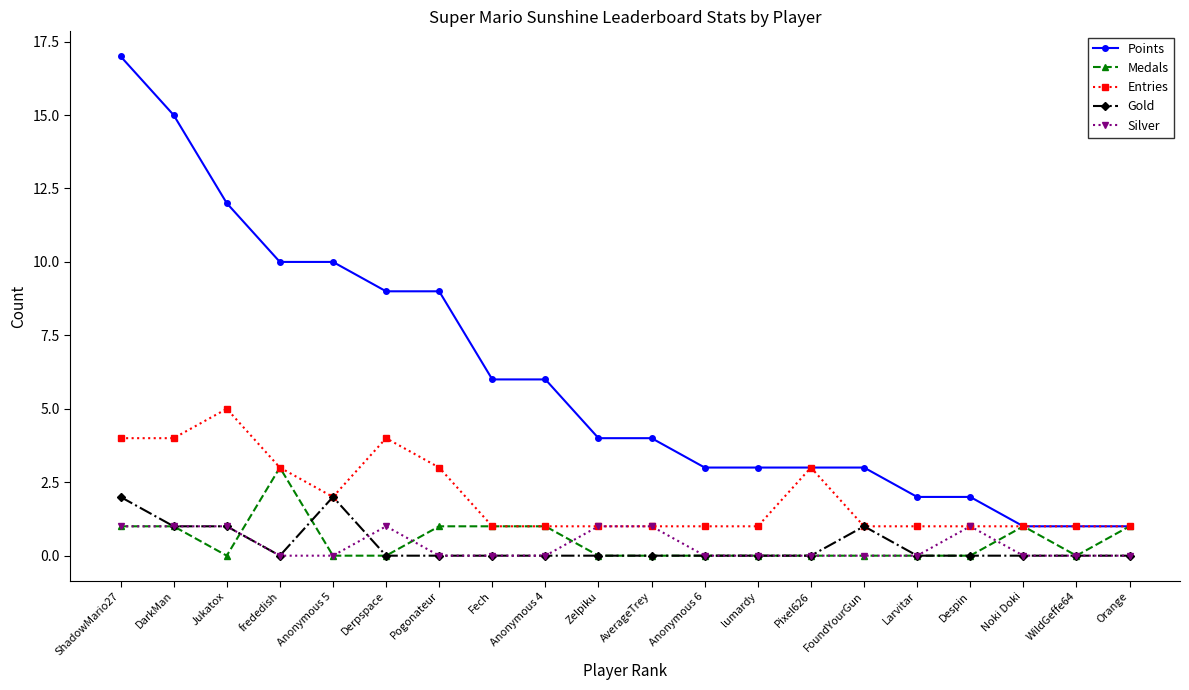

The value of Medals at Orange is 2. True or false?

False